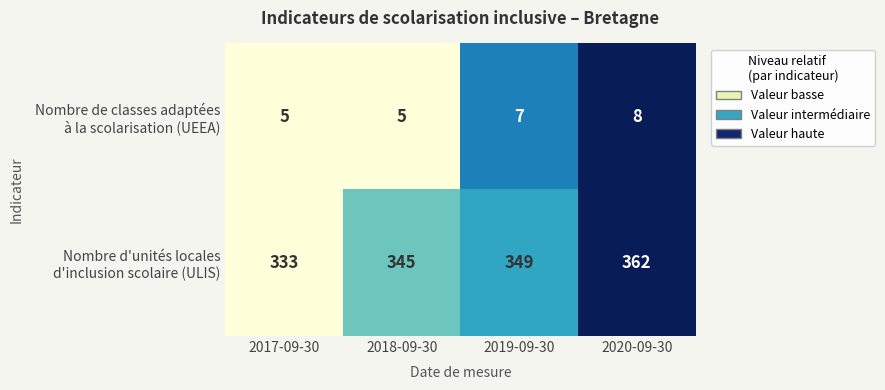

What is the difference between the highest and lowest values at 2020-09-30?

354